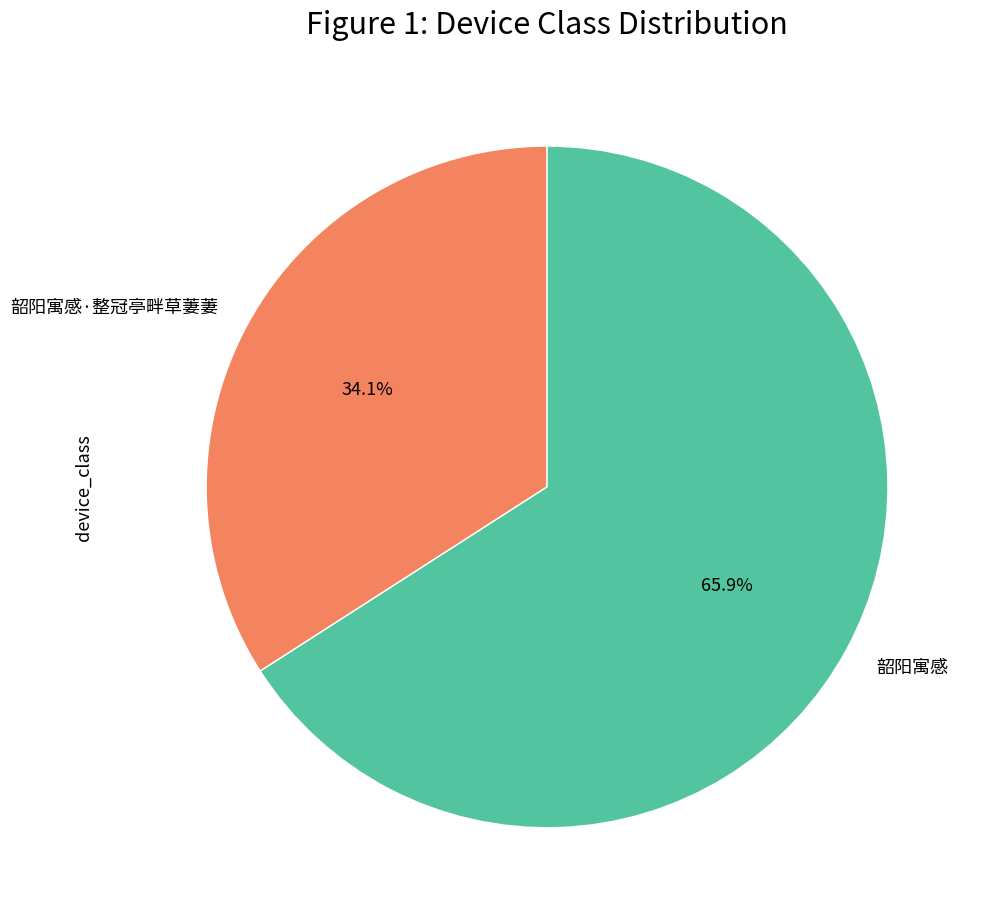

Which category accounts for the majority?

韶阳寓感